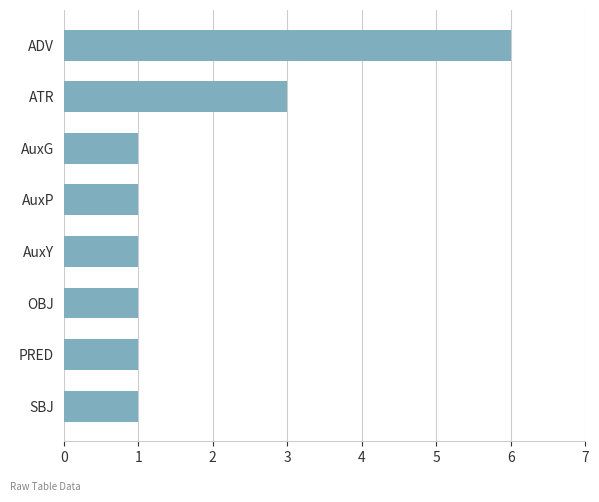

Reading top to bottom, list all the values displayed in this chart.

6	3	1	1	1	1	1	1